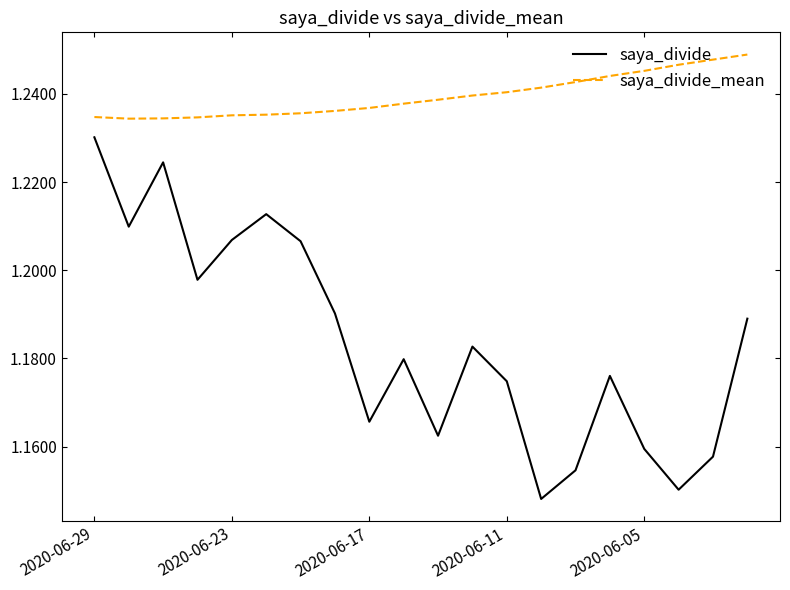

Does the chart display data point markers on the line(s)?

No